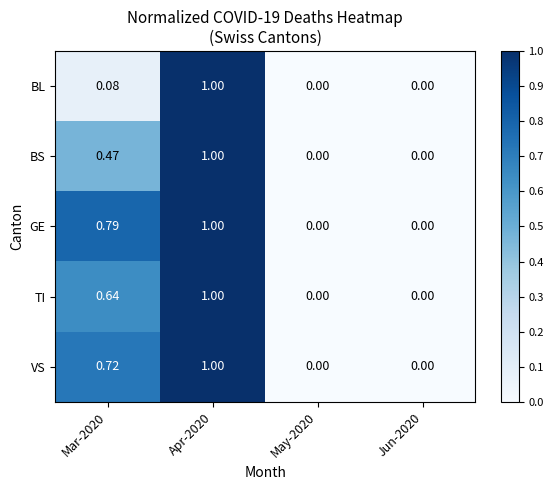

How many data points does each series have?

4